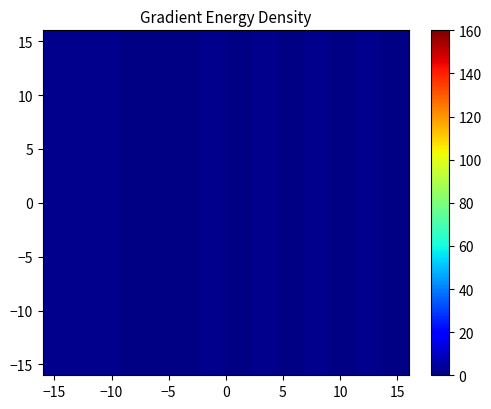

How many distinct data groups are displayed?

24